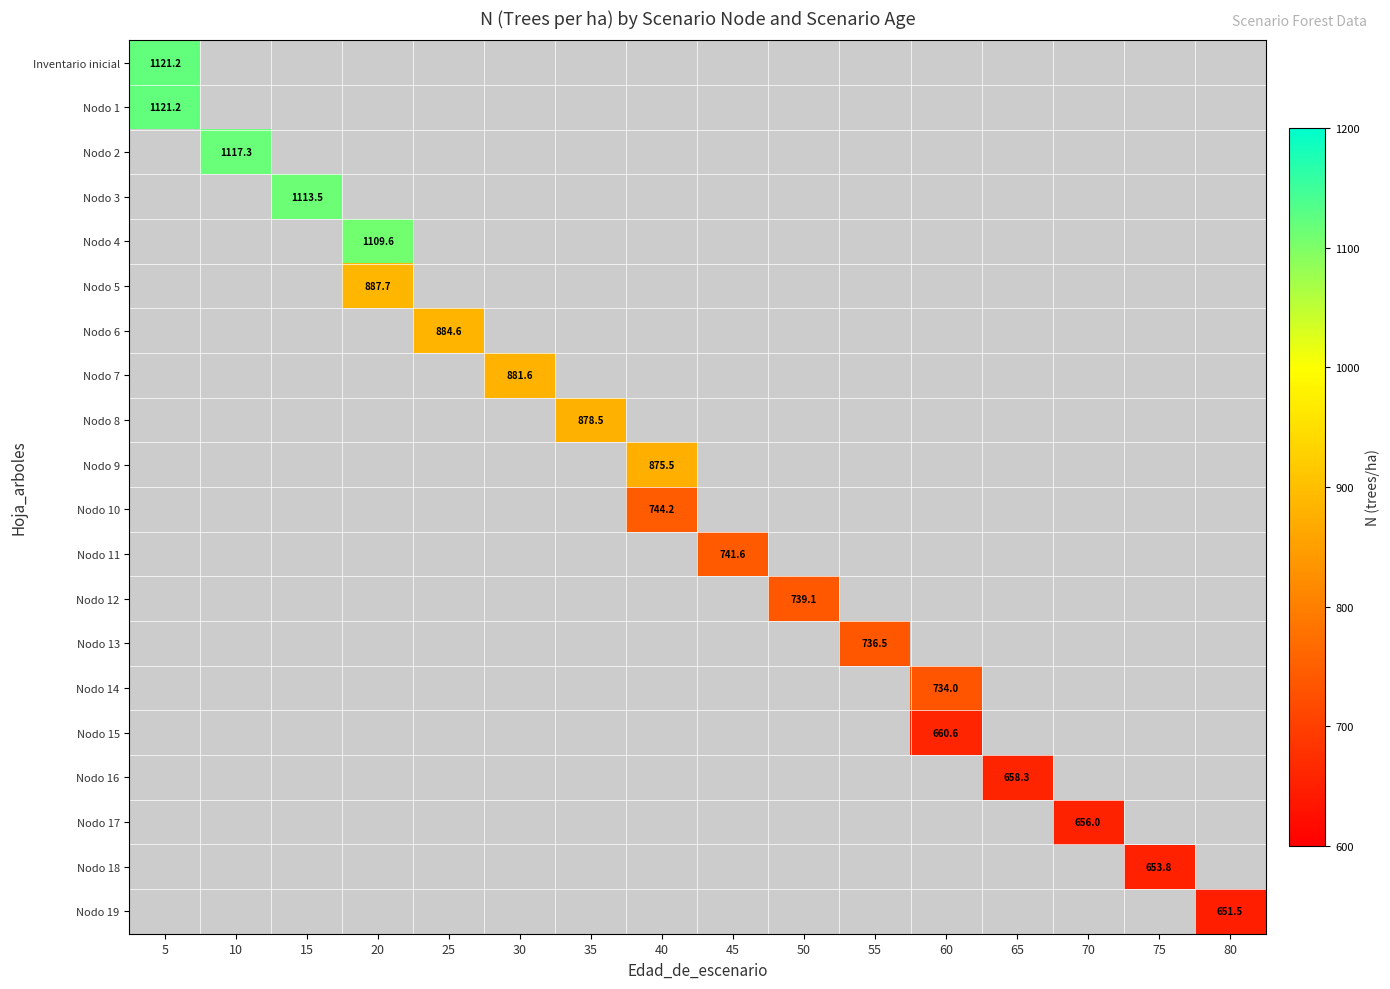

Rank the series by their average value, from highest to lowest.

Inventario inicial, Nodo 1, Nodo 2, Nodo 3, Nodo 4, Nodo 5, Nodo 6, Nodo 7, Nodo 8, Nodo 9, Nodo 10, Nodo 11, Nodo 12, Nodo 13, Nodo 14, Nodo 15, Nodo 16, Nodo 17, Nodo 18, Nodo 19